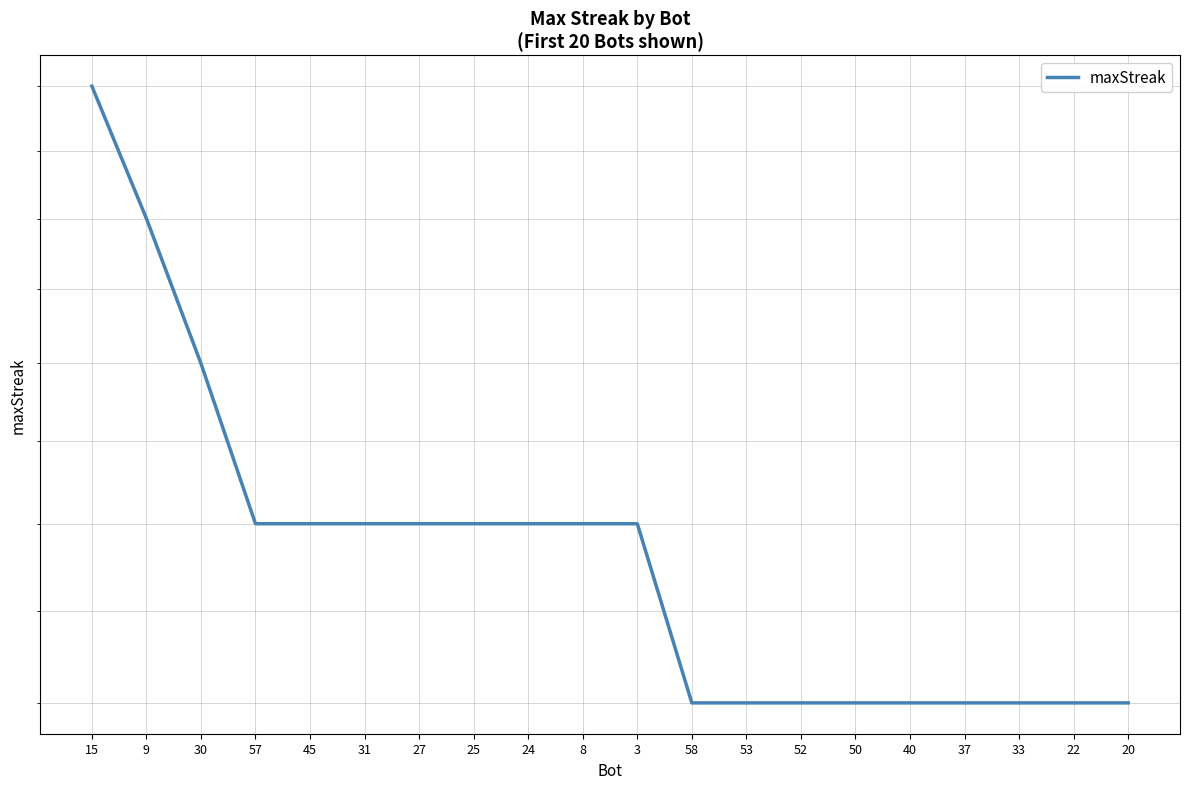

List the labels in order of value, largest first.

15, 9, 30, 57, 45, 31, 27, 25, 24, 8, 3, 58, 53, 52, 50, 40, 37, 33, 22, 20